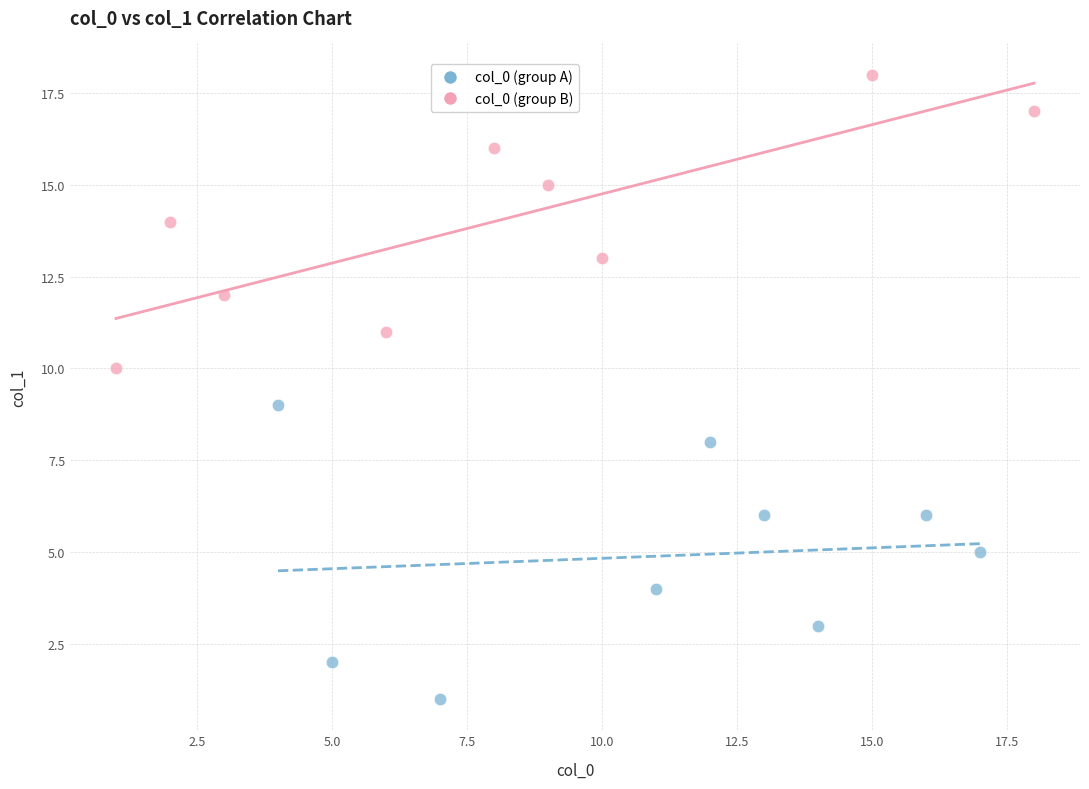

Which series contains the highest Y value?

col_0 (group B)